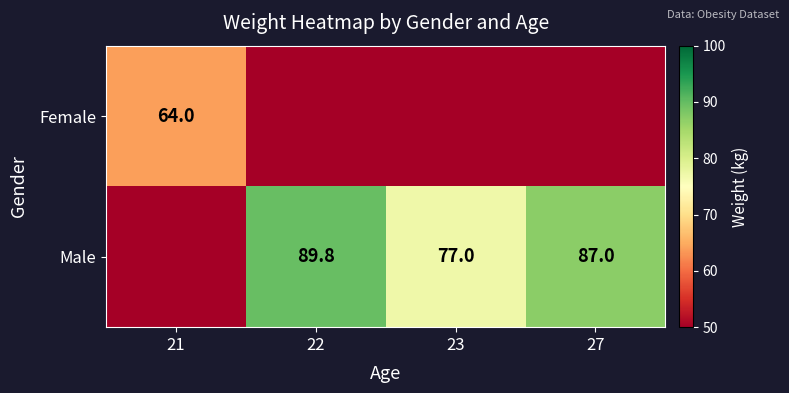

True or false: Female has a value of 111.8 at 21.

False